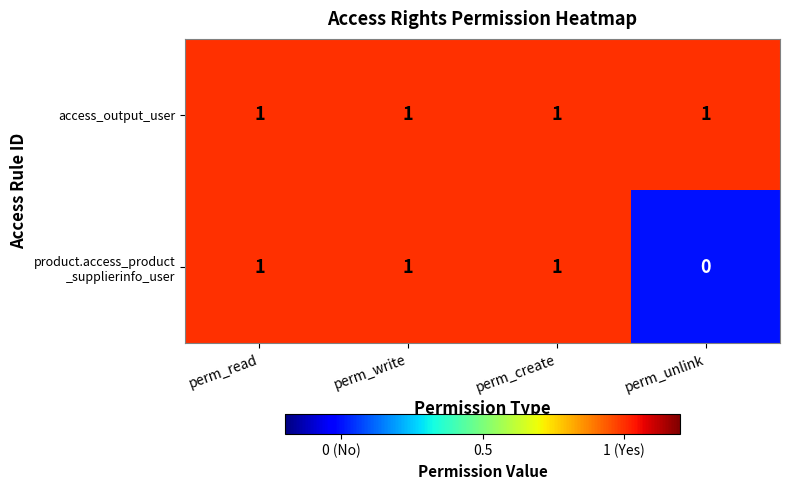

At how many categories does at least one series exceed 0?

4